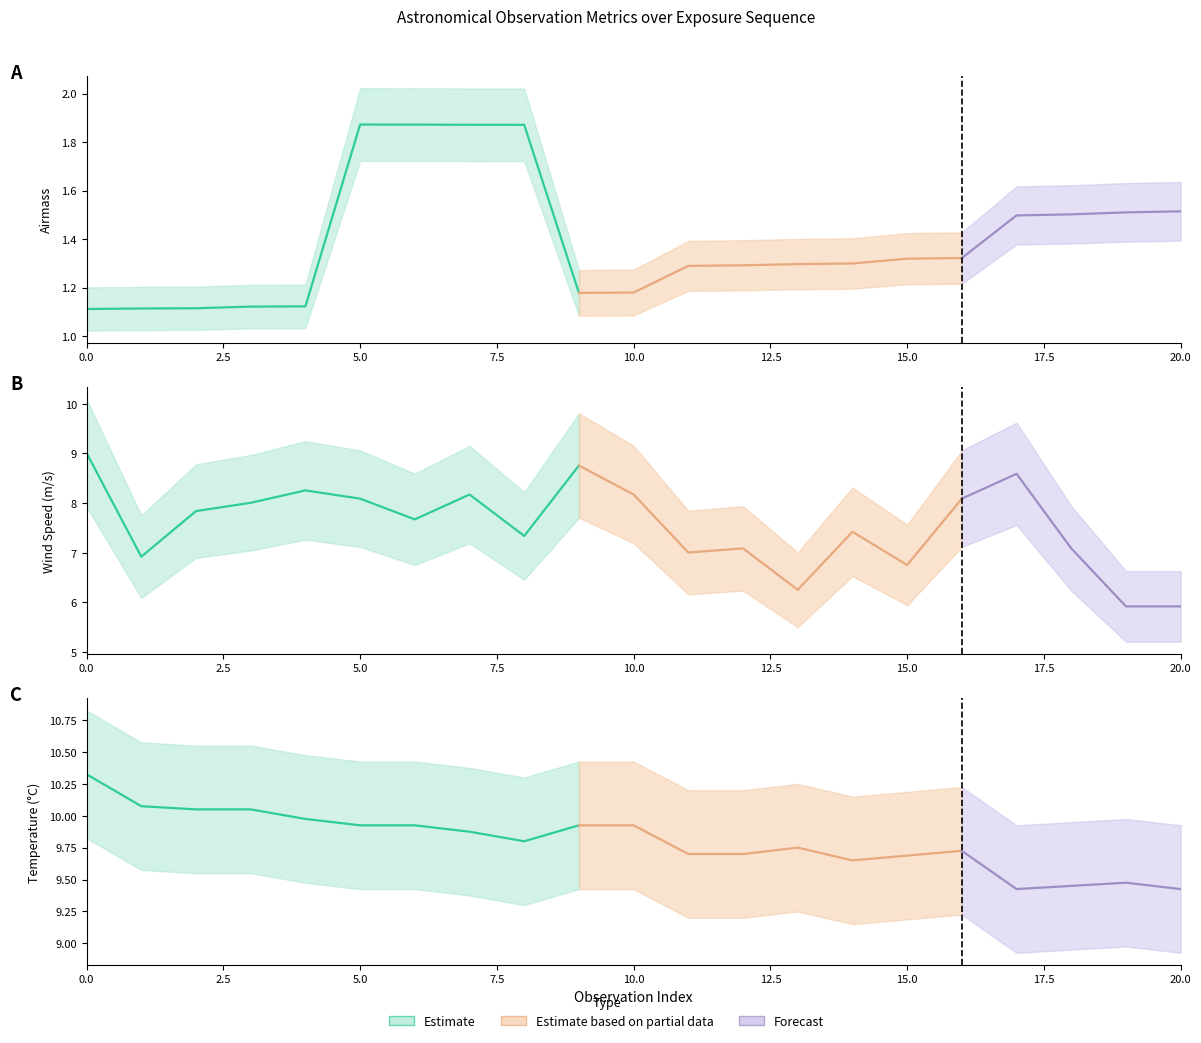

What is the lowest value of the temperature series?

9.4